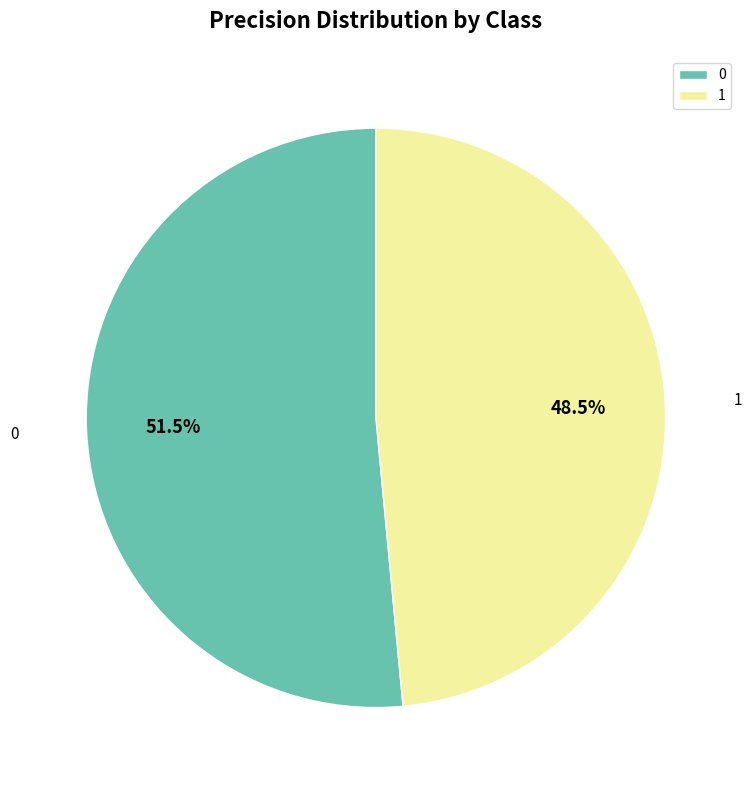

To the nearest percent, what is the difference between the 0 and 1 slice percentages?

3%